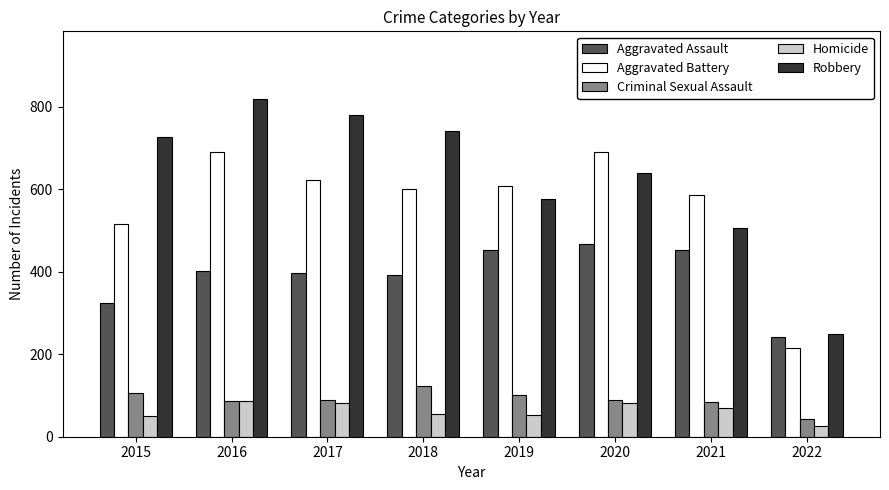

How many groups of bars are there?

8